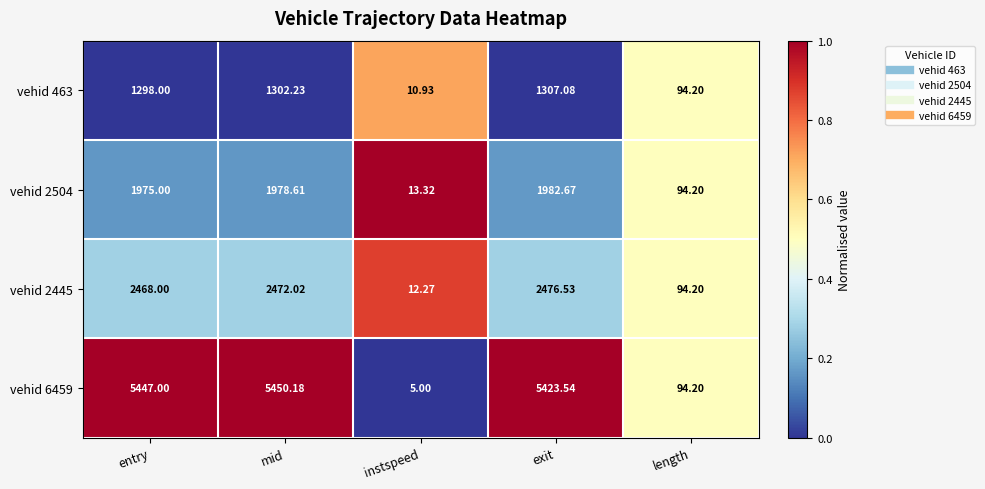

How many series are shown in this chart?

4